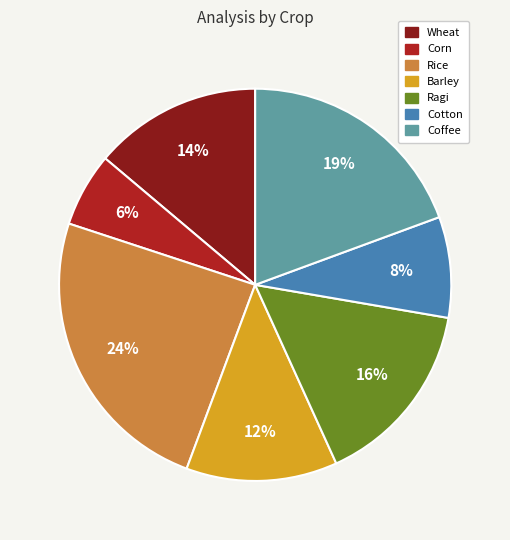

To the nearest percent, what is the combined percentage of Ragi and Barley?

28%